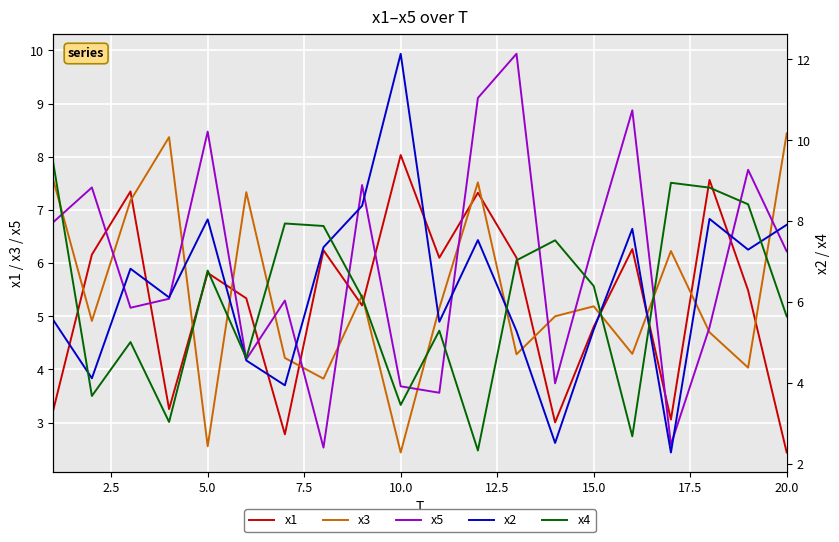

What is the difference between the maximum and minimum values in the x5 series?

7.4